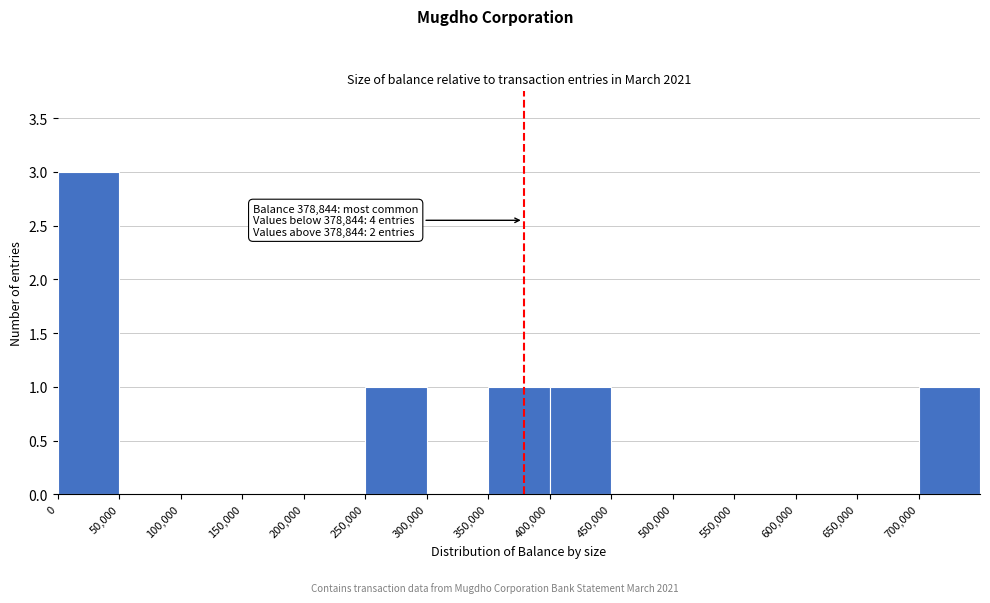

Which range on the x-axis has the tallest bar?

0 to 50000